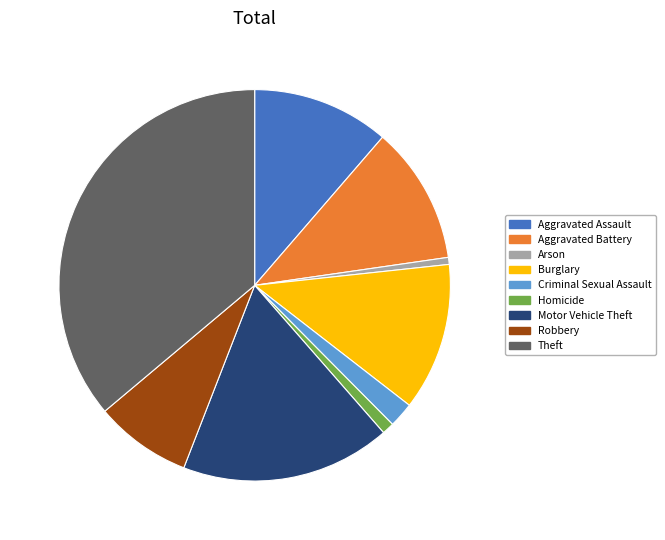

Do Motor Vehicle Theft and Criminal Sexual Assault together represent more than half of the pie?

No